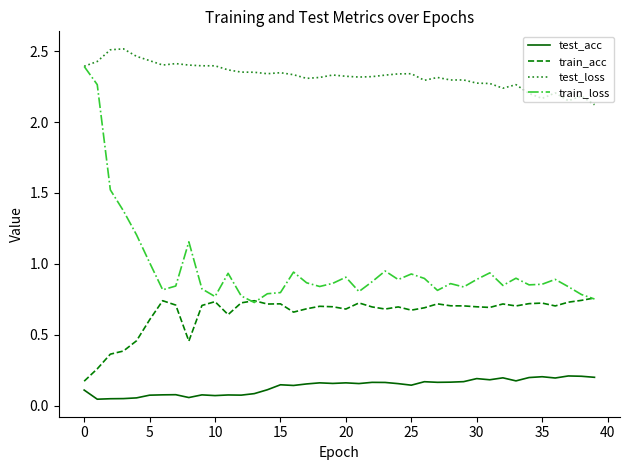

True or false: train_acc and test_acc intersect in this chart.

False